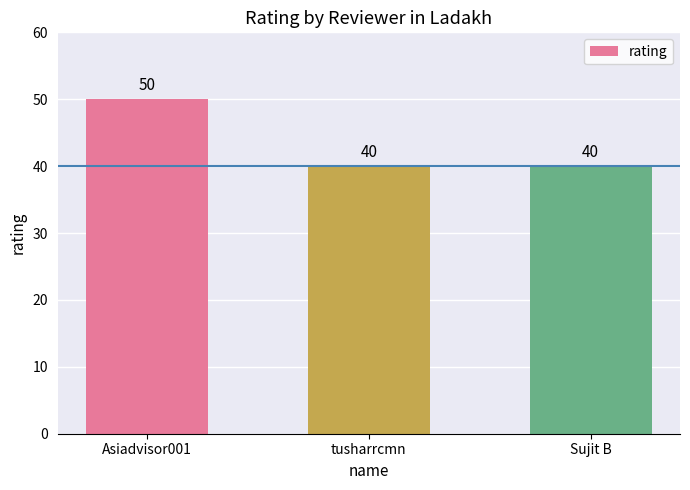

Reading right to left, transcribe all the data shown in this chart.

40	40	50